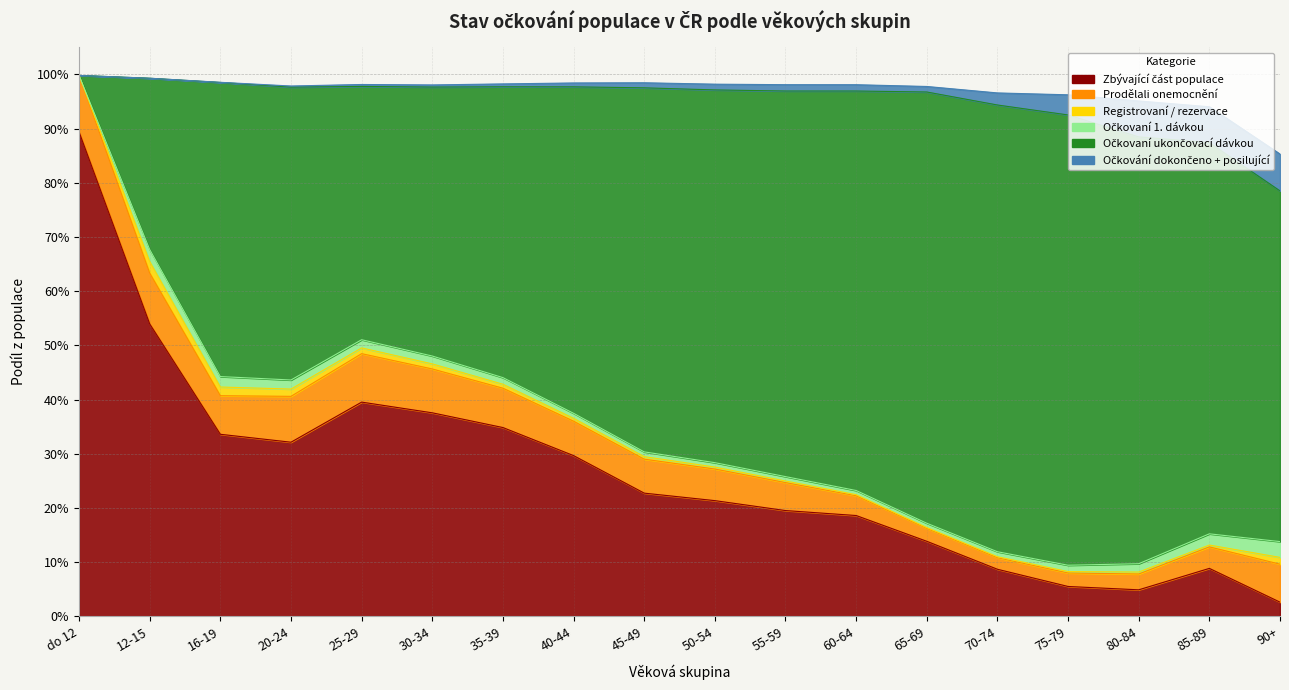

What is the average value of the Očkovaní ukončovací dávkou series?

0.6